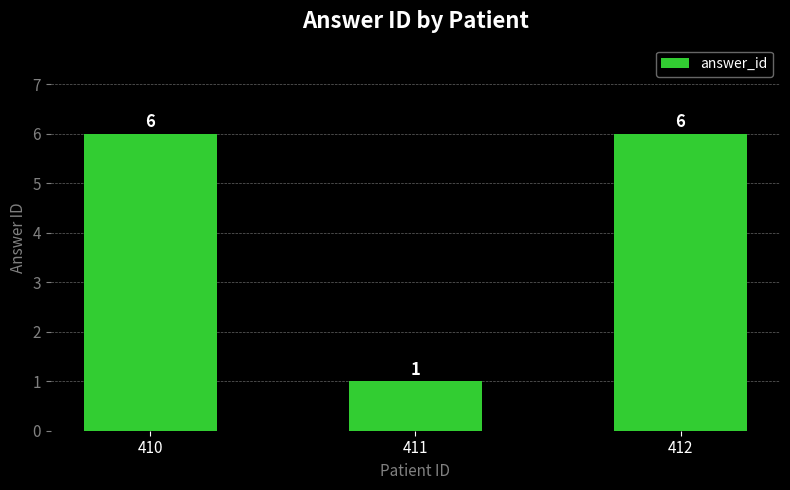

What is the average value?

4